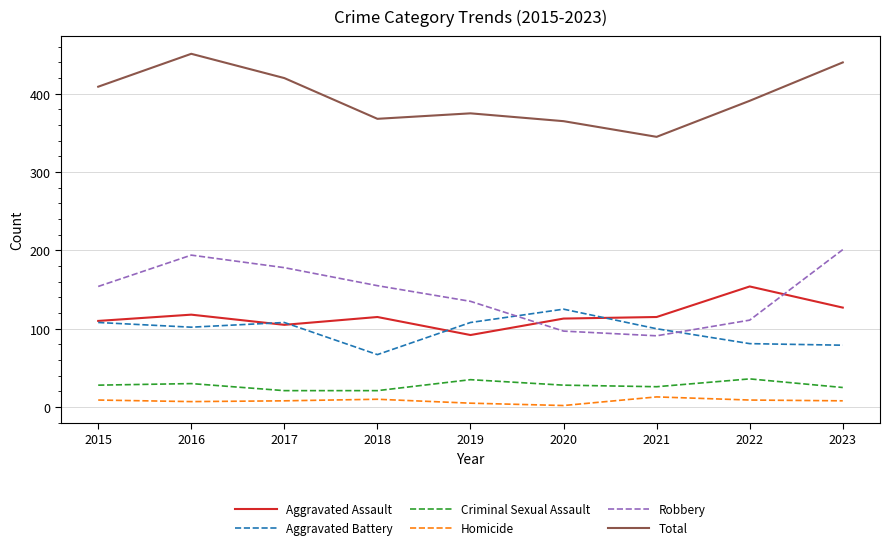

What is the lowest value of the Total series?

345